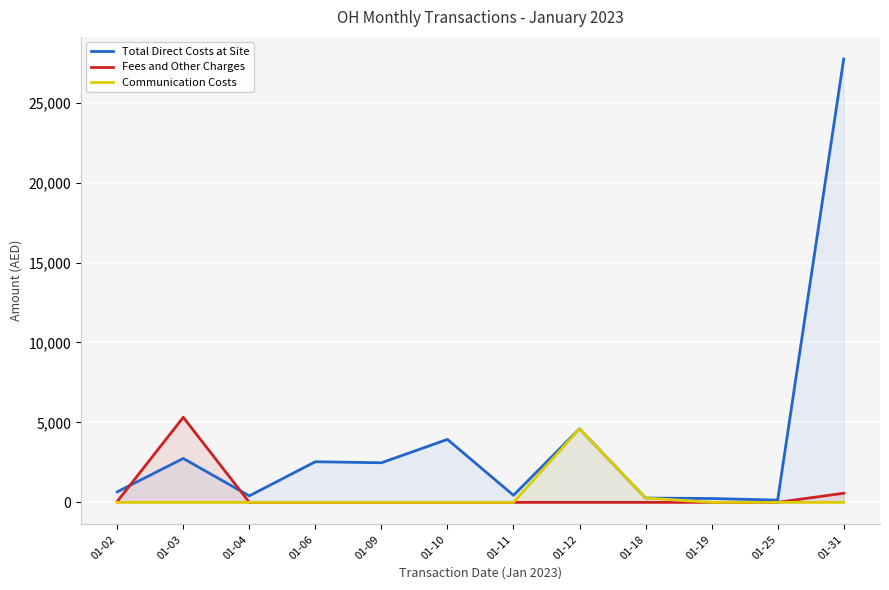

True or false: Fees and Other Charges and Communication Costs cross at least once.

False